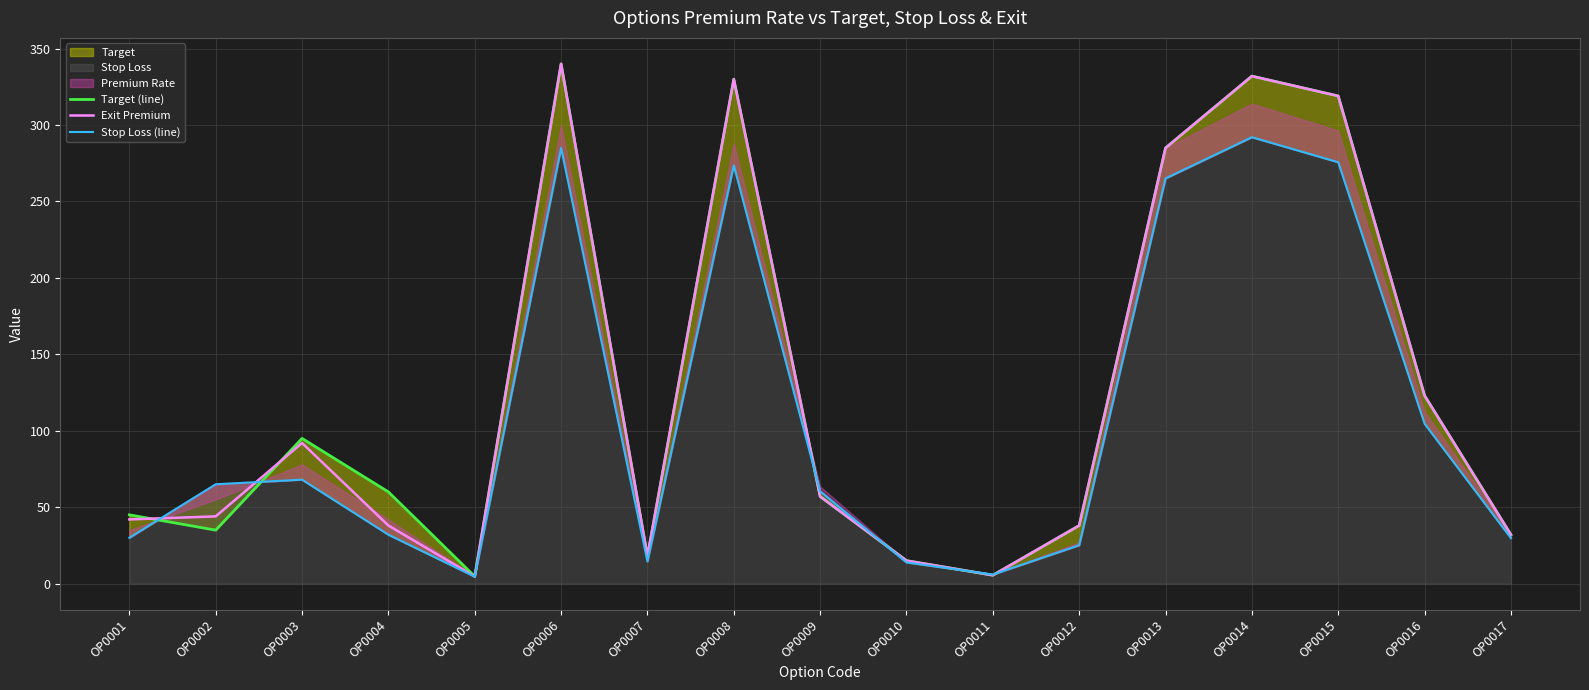

True or false: Stop Loss (line) has a value of 13.9 at OP0010.

True